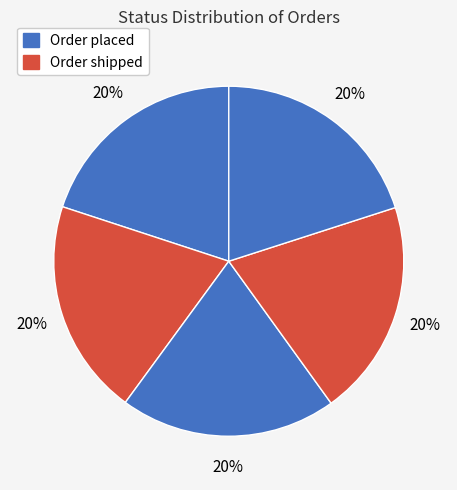

Does any single category account for the majority?

No